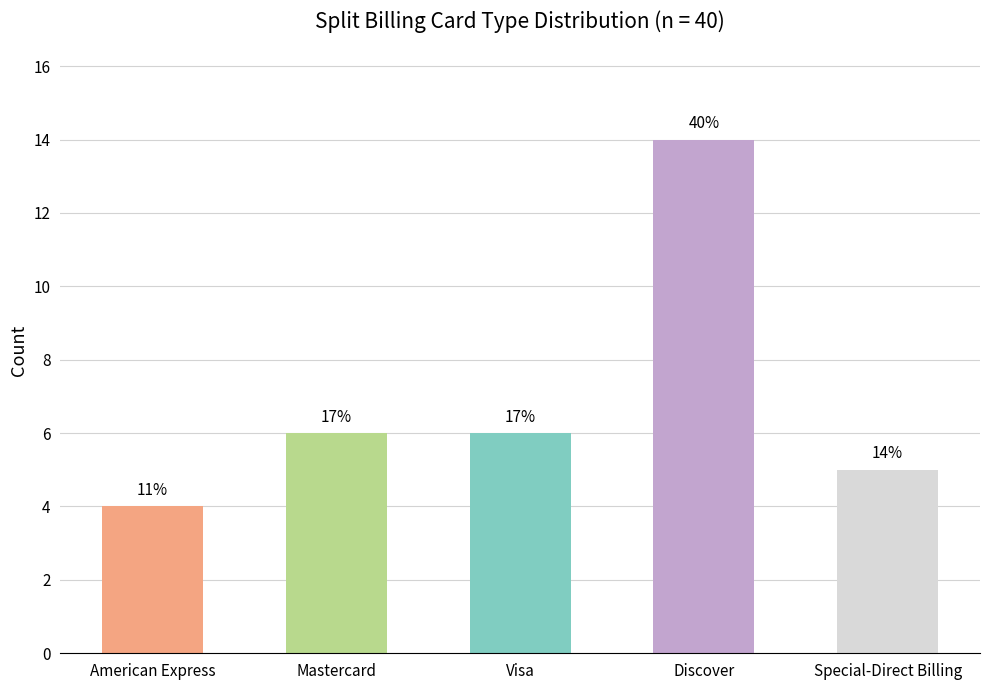

What is the smallest value displayed?

4